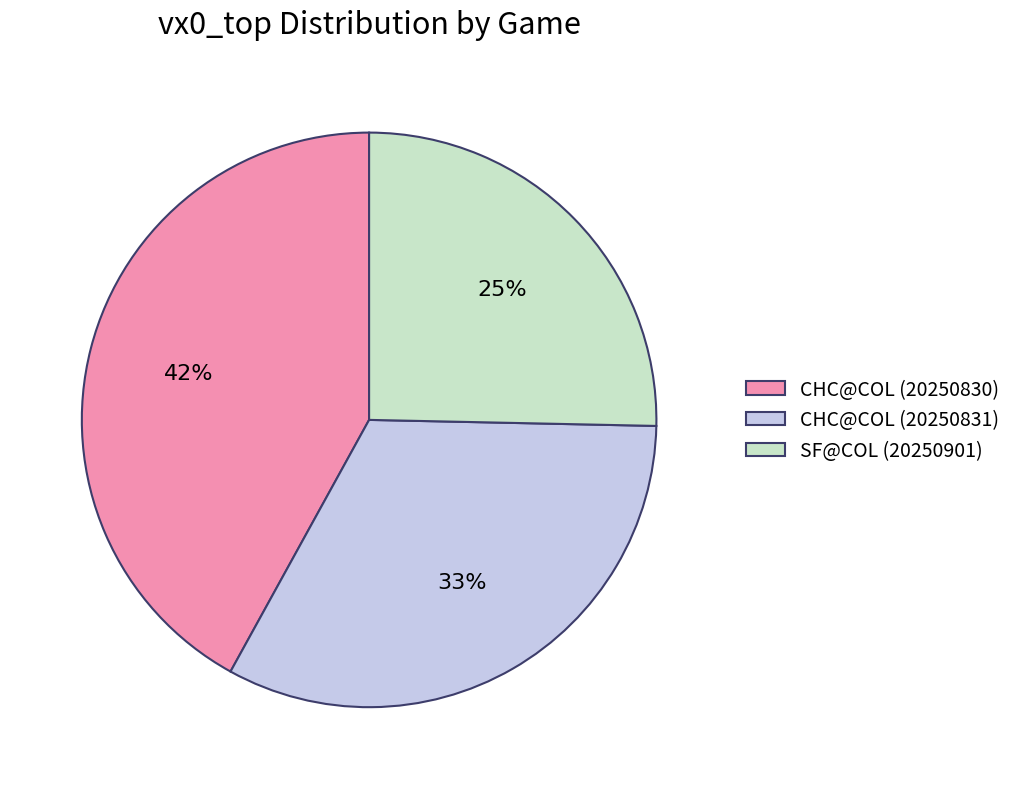

Which slice is the smallest?

SF@COL (20250901)